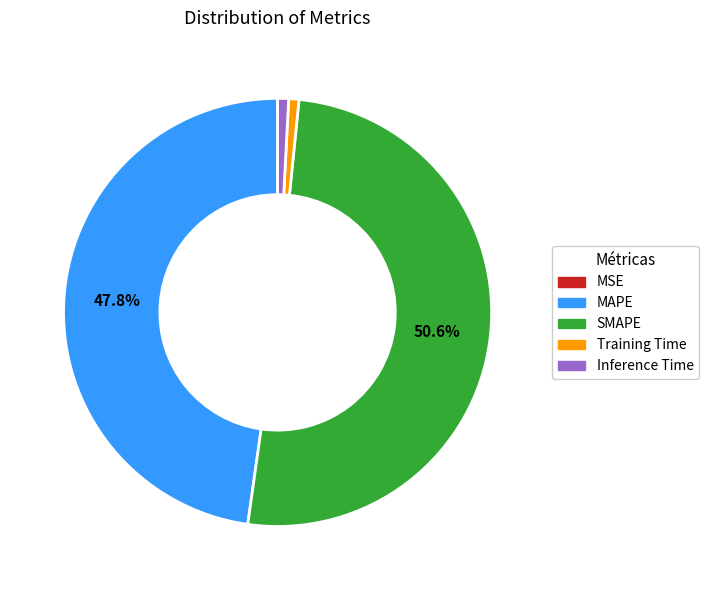

To the nearest percent, what is the difference between the MAPE and Training Time slice percentages?

47%